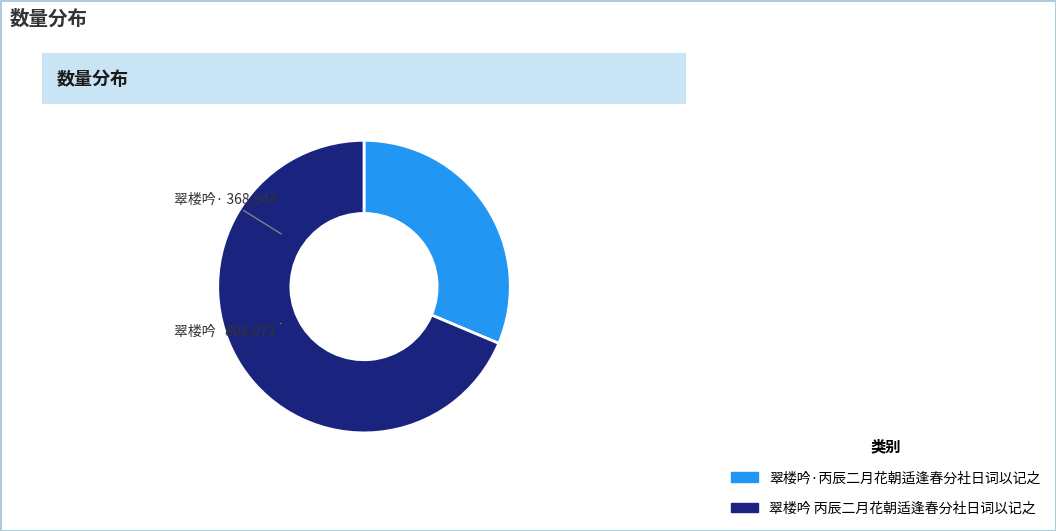

How many segments does this pie chart have?

2